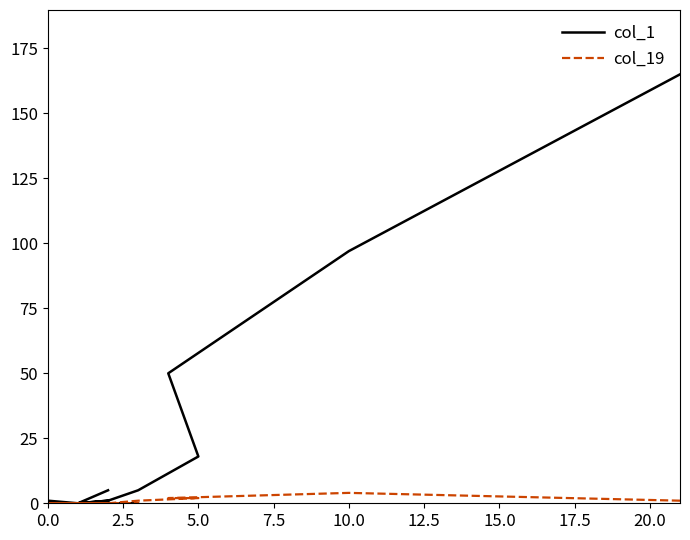

Is it true that col_19 equals 2 at 18?

False